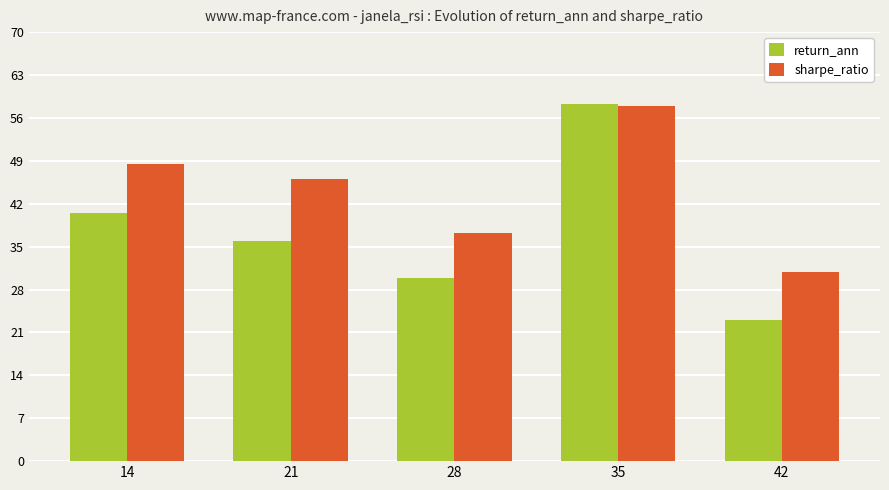

What are all the series names shown in the legend?

return_ann, sharpe_ratio